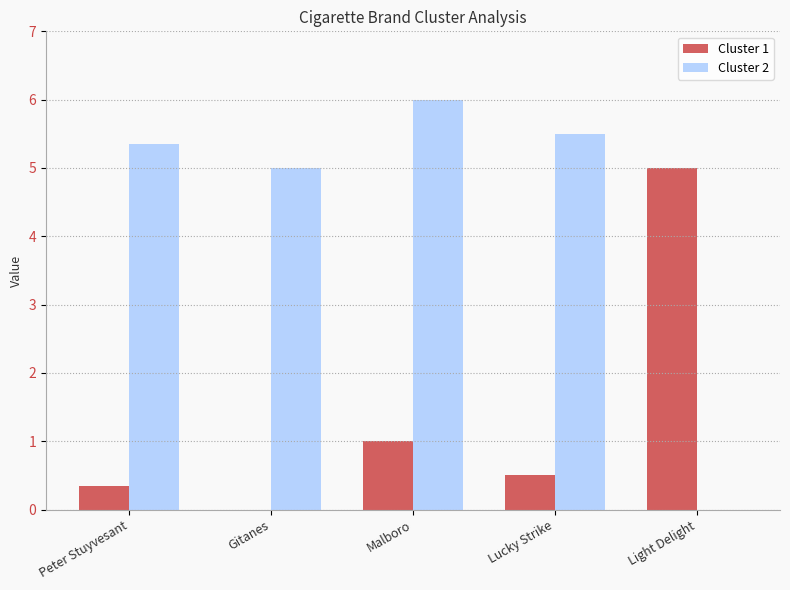

What is the total value across all series at Gitanes?

5.0